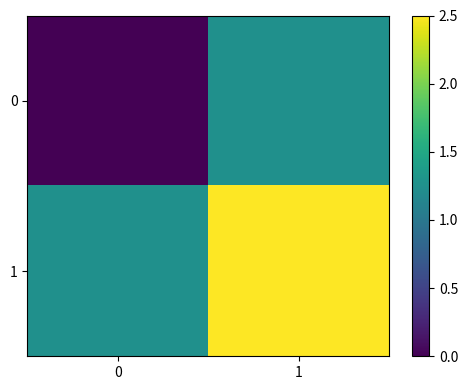

What is the difference between the highest and lowest values at 1?

1.2